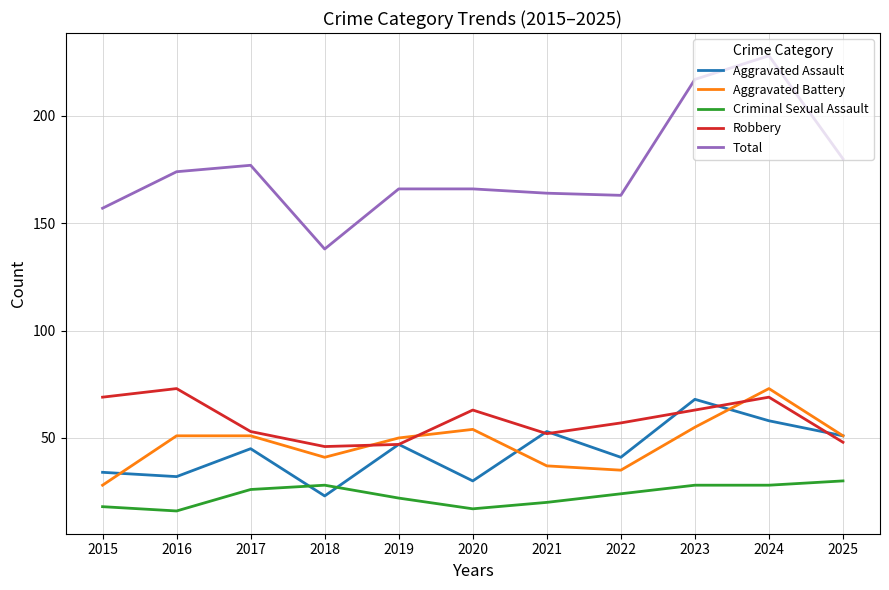

What is the difference between the highest and lowest values at 2015?

139